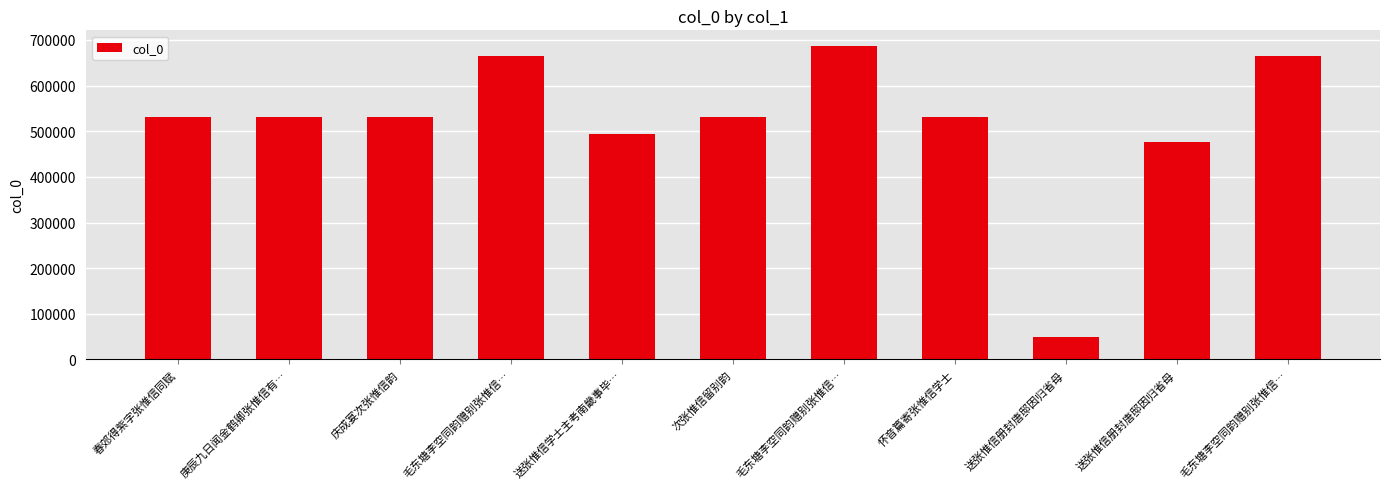

Does the chart contain any negative values?

No